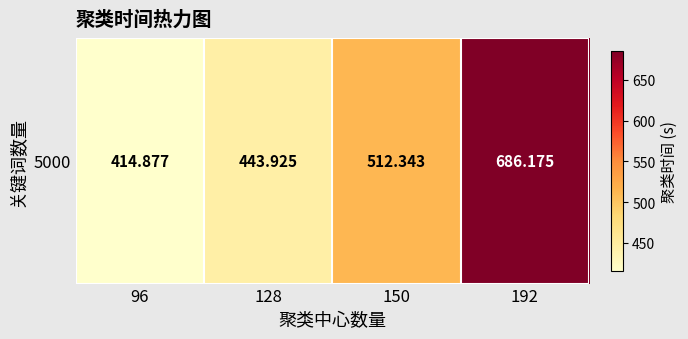

Reading right to left, extract all data points from this chart.

192=686.2	150=512.3	128=443.9	96=414.9